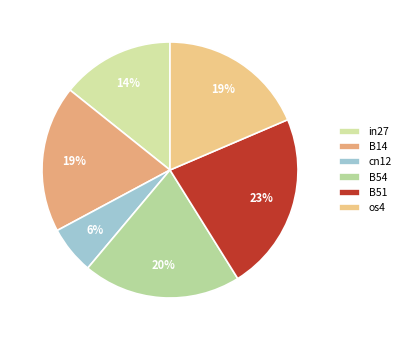

Which category has the biggest portion of the pie?

B51